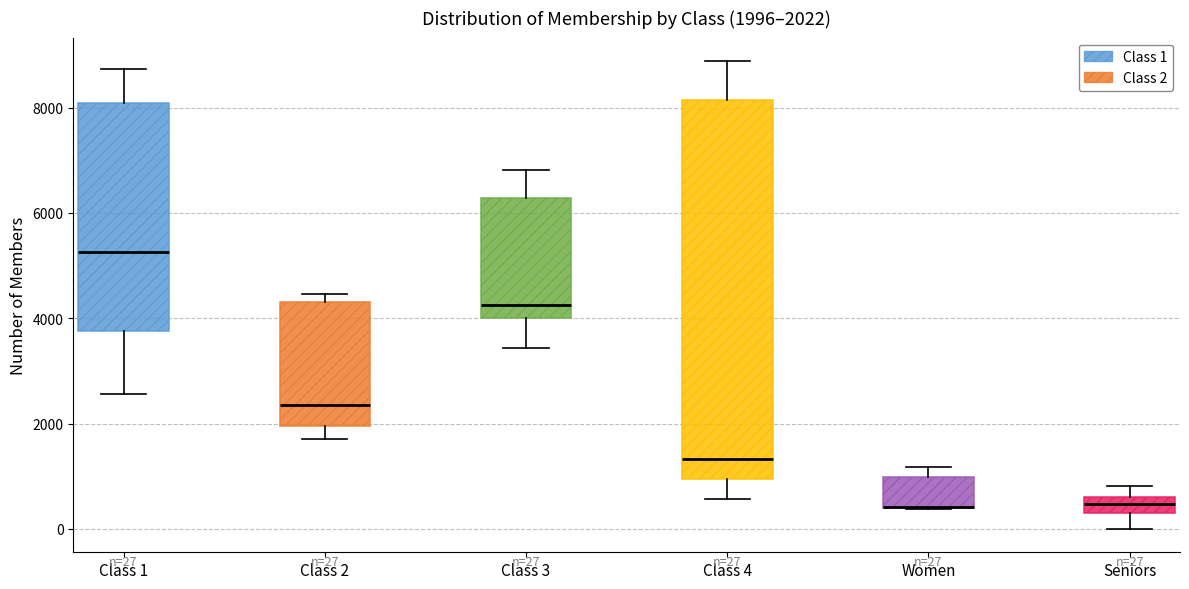

Comparing the boxes themselves (not the whiskers), which one is the tallest?

Class 4